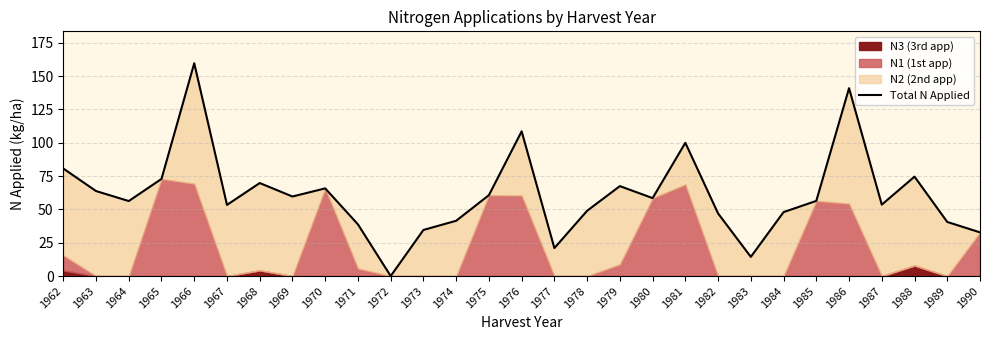

How many points are higher than both their immediate neighbors (excluding endpoints)?

8